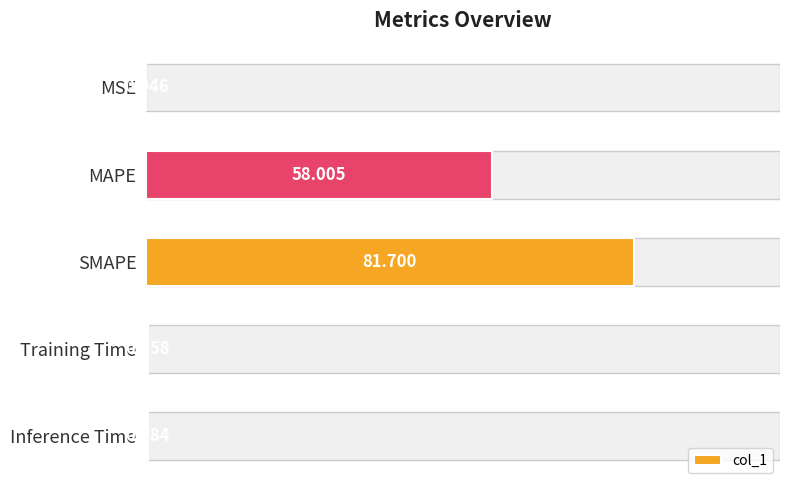

Is it true that the value at 20 is 29.1?

False